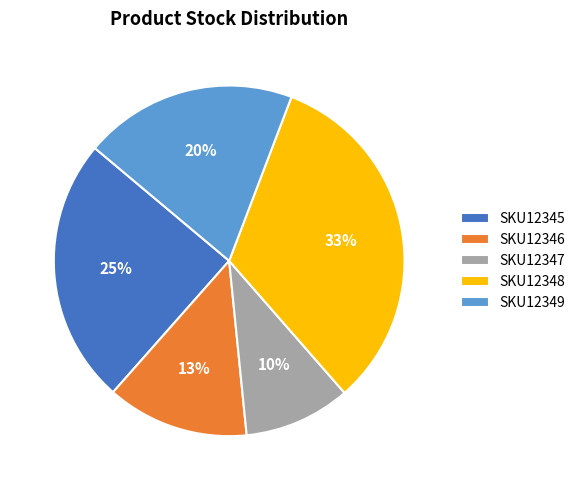

Rank the categories by value from lowest to highest.

SKU12347, SKU12346, SKU12349, SKU12345, SKU12348